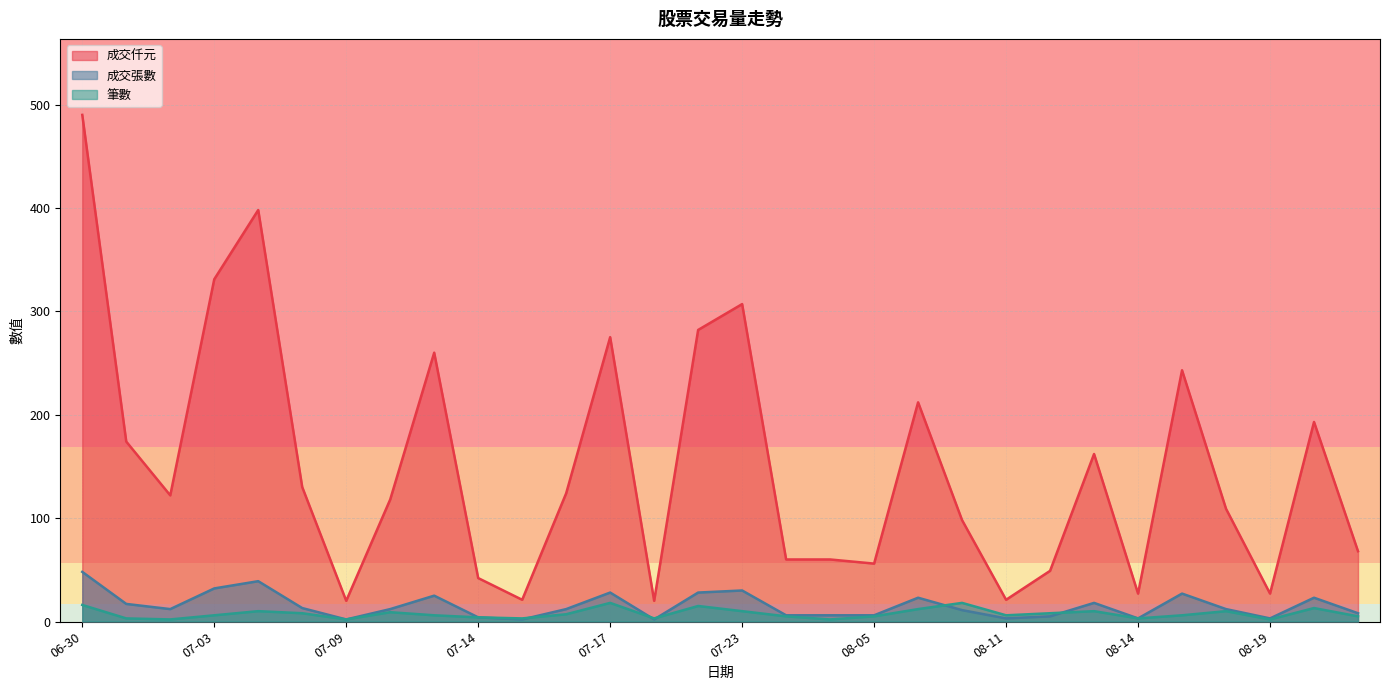

At which category does 筆數 reach its first local valley?

2025-07-02